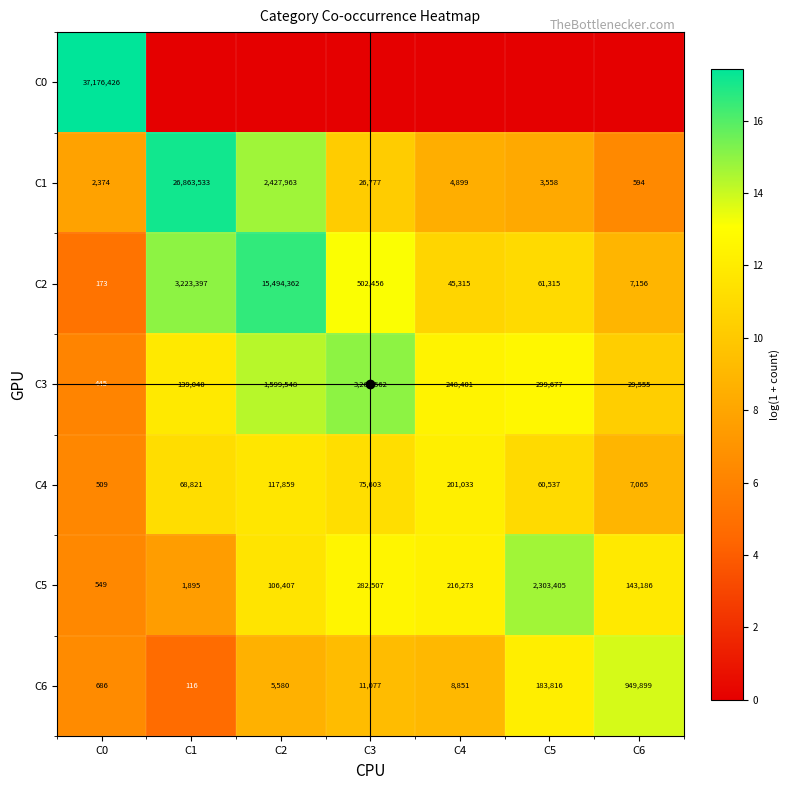

Which category has the highest value in the C2 series?

C2